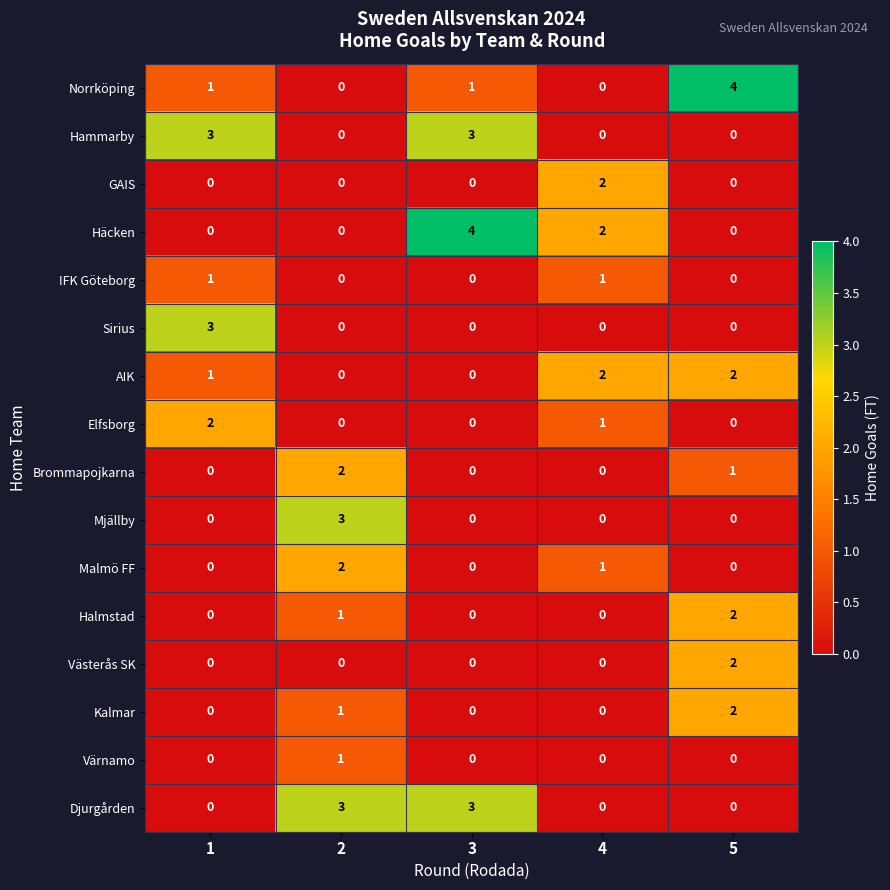

Is the value of Mjällby at 2 greater than the value of Häcken at 5?

Yes